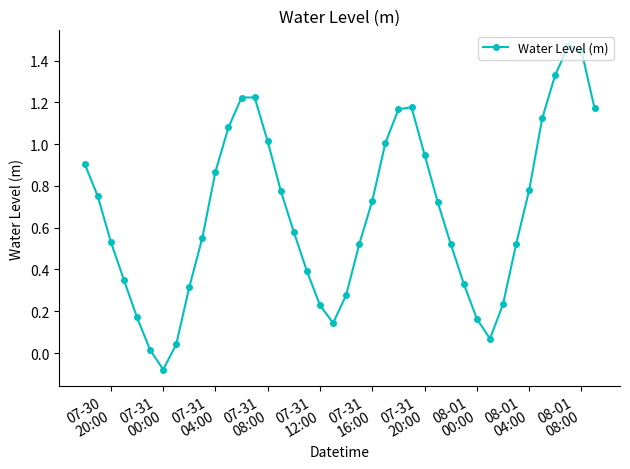

What is the value of the 24th point from the left?

1.0